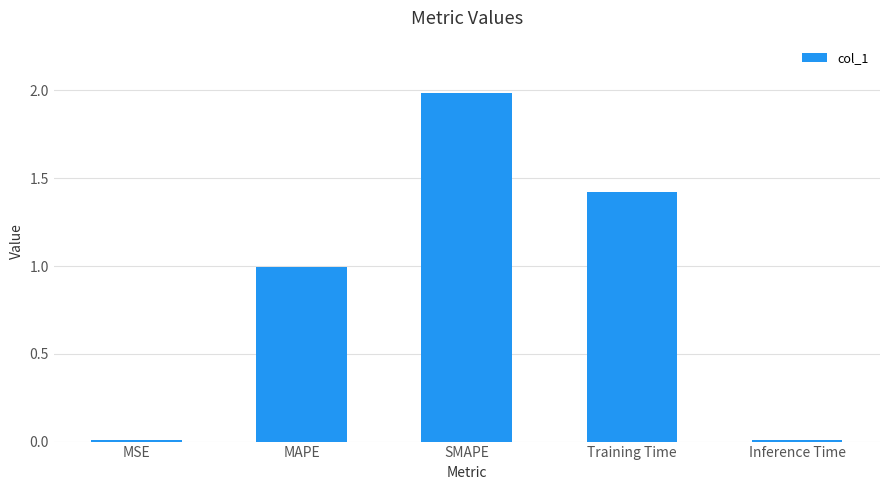

What is the sum of all values?

4.4